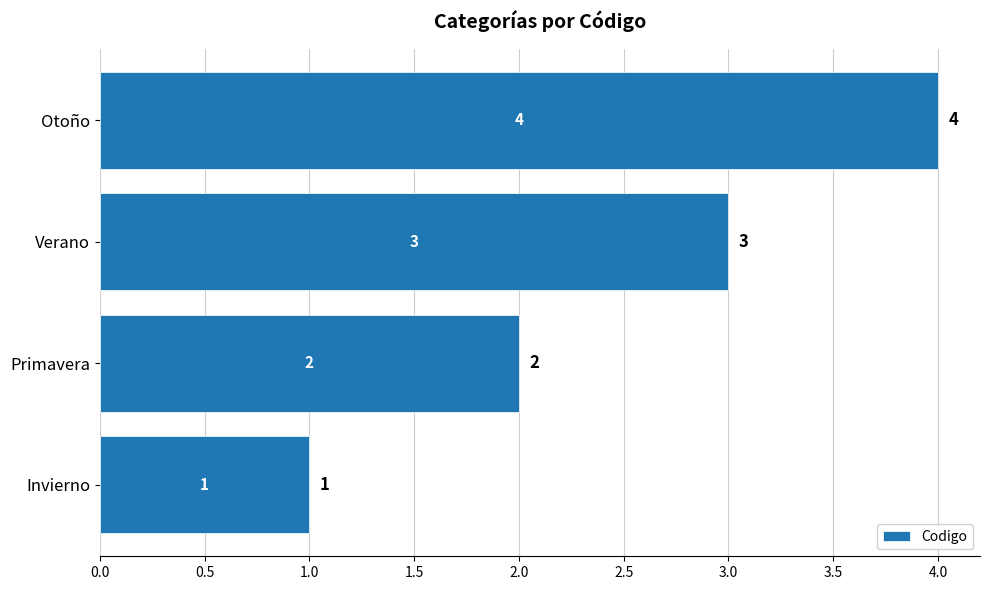

Is it true that the value at Otoño is 4?

True